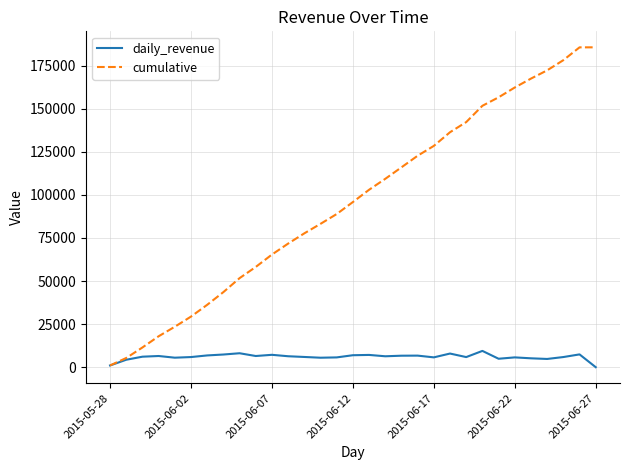

Which series has the largest total across all categories?

cumulative